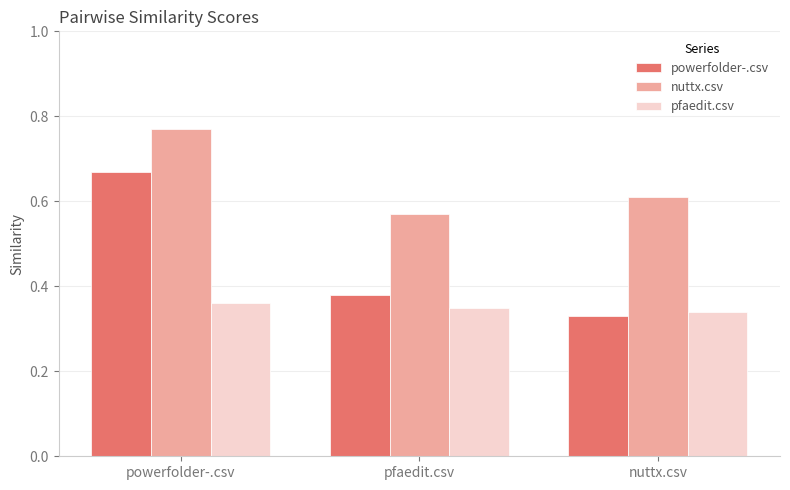

What is the label of the 3rd bar from the right?

powerfolder-.csv